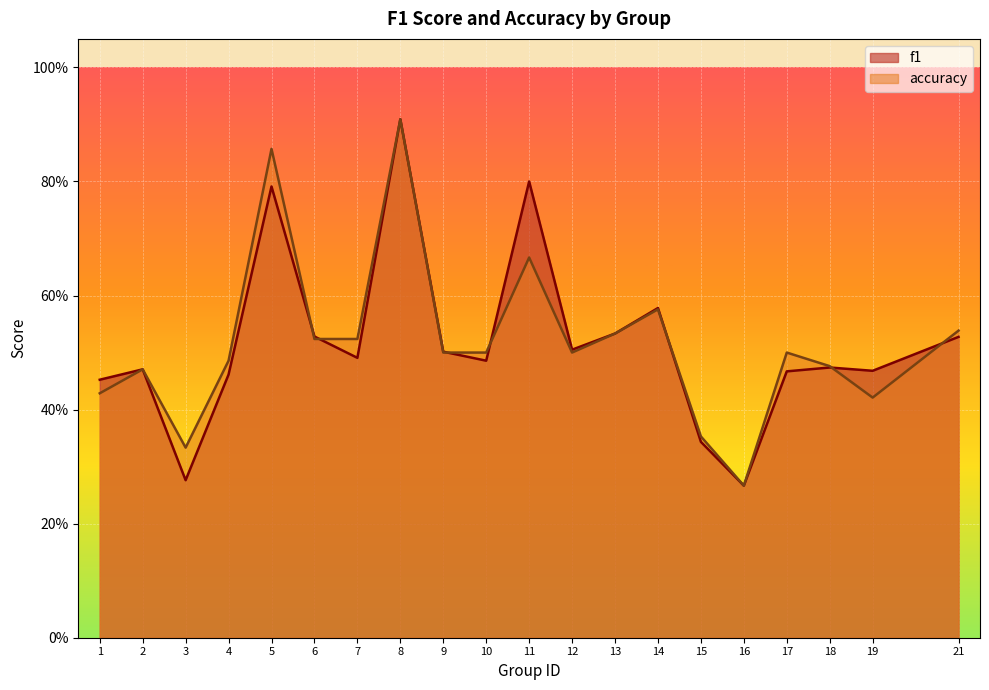

At which label does f1 reach its minimum?

16